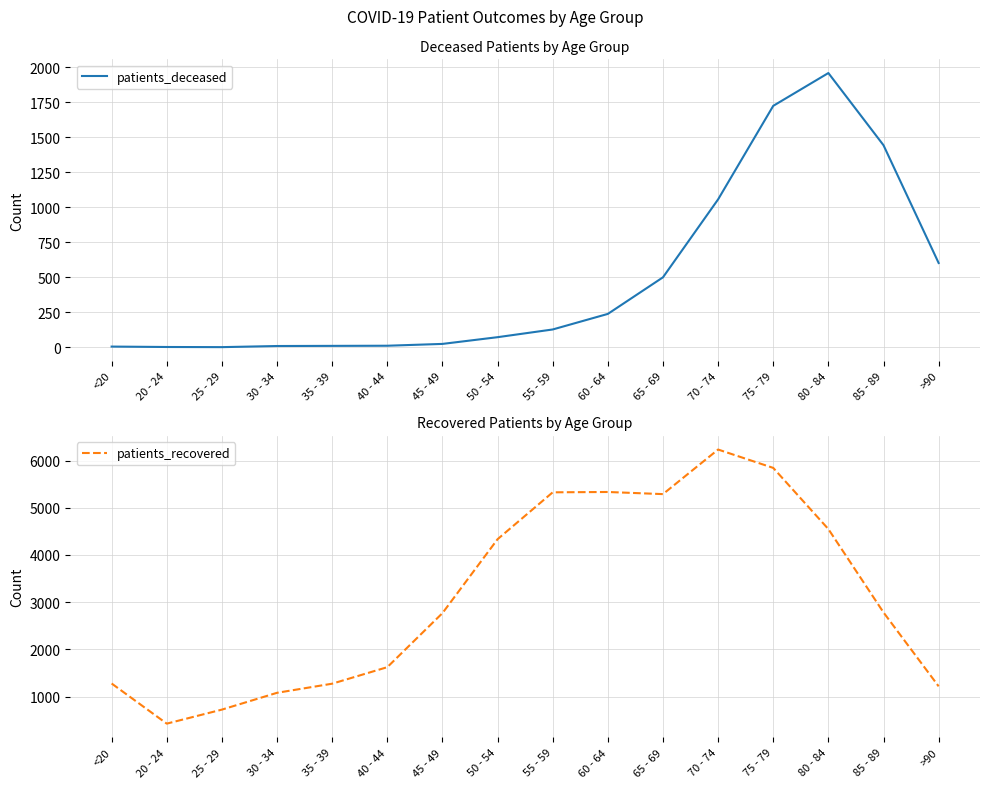

What is the sum of all patients_recovered values?

50088